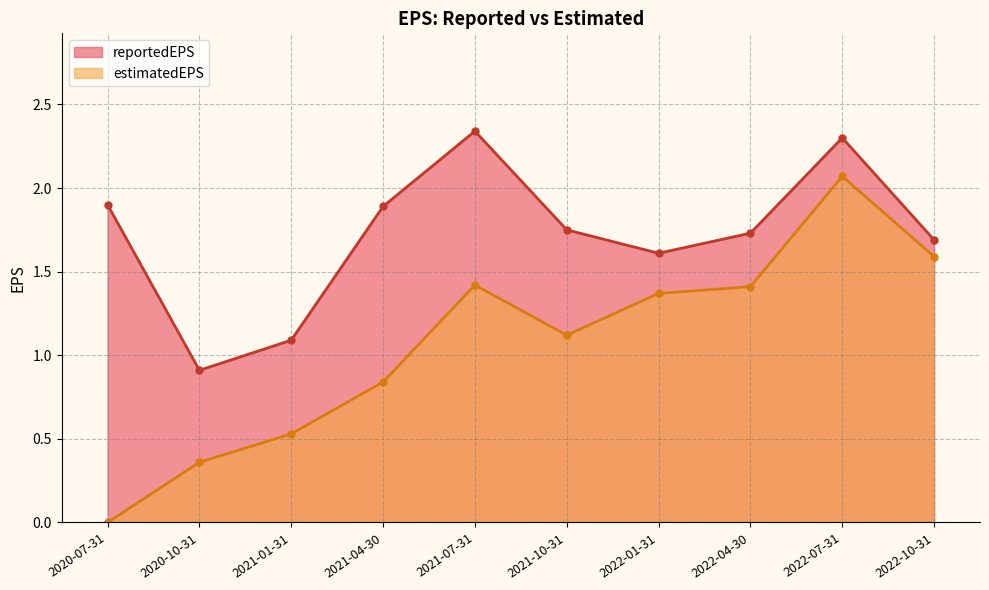

Rank the series at 2022-07-31 from highest to lowest value.

reportedEPS, estimatedEPS